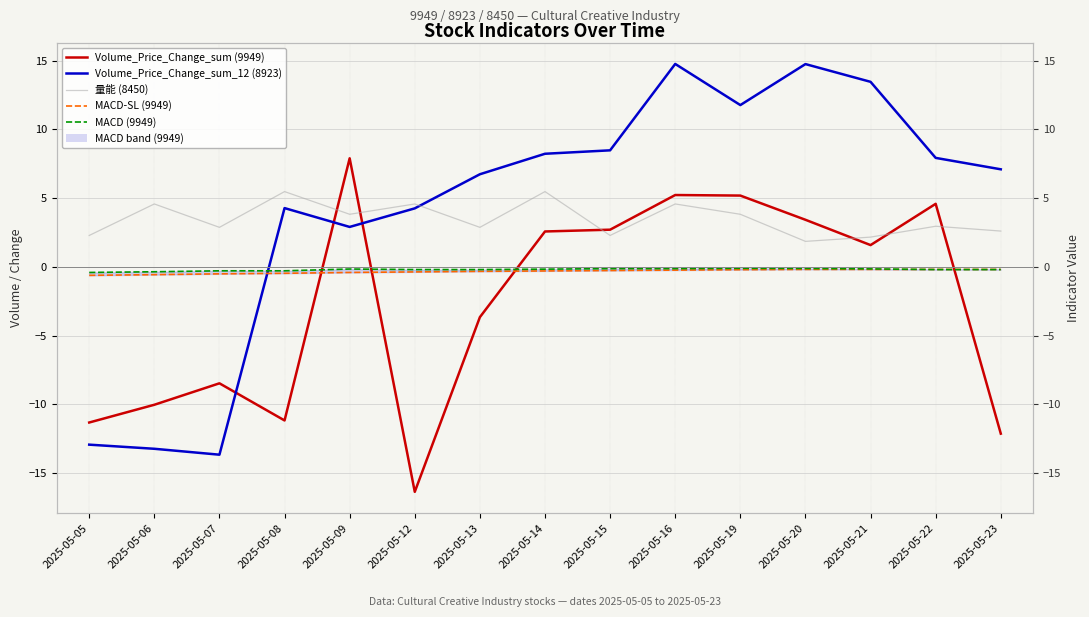

The value of Volume_Price_Change_sum_12 (8923) at 2025-05-21 is 13.4. True or false?

True